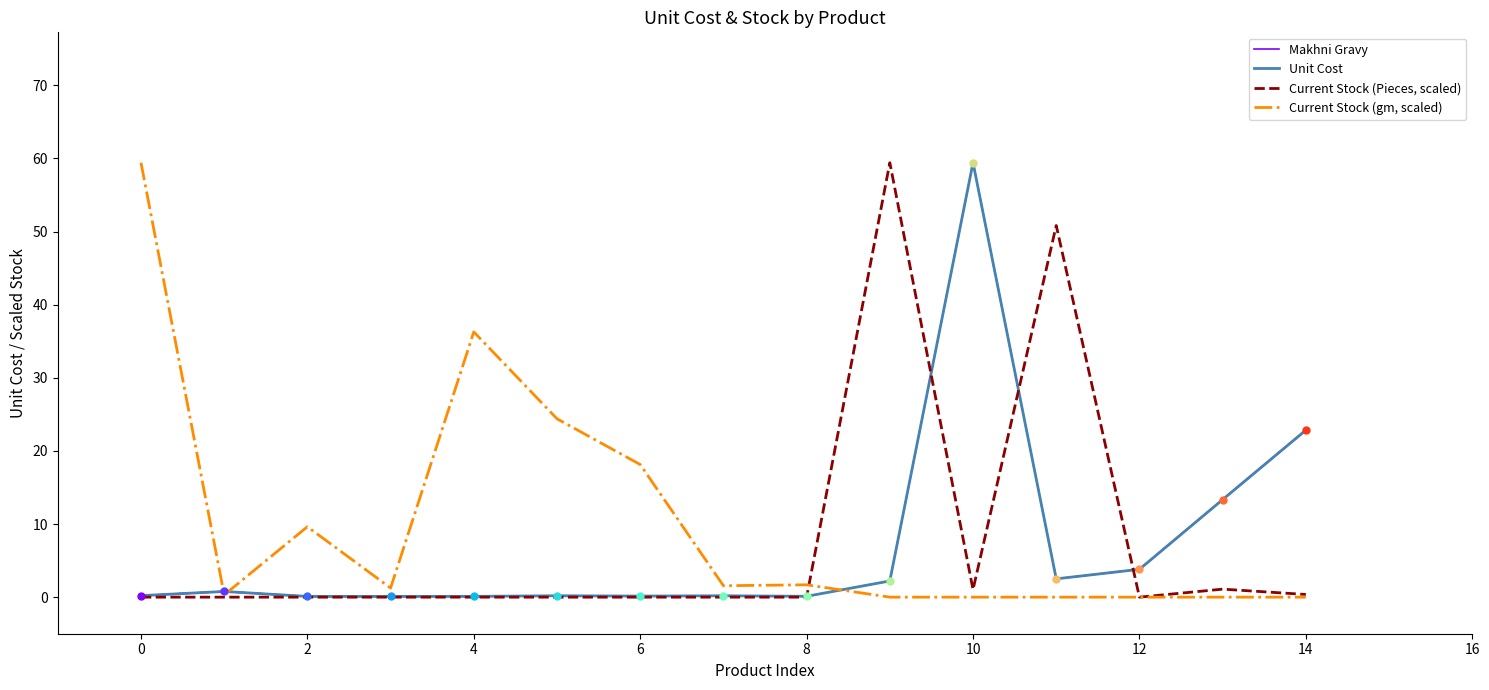

What is the average value of the unit_cost series?

7.1